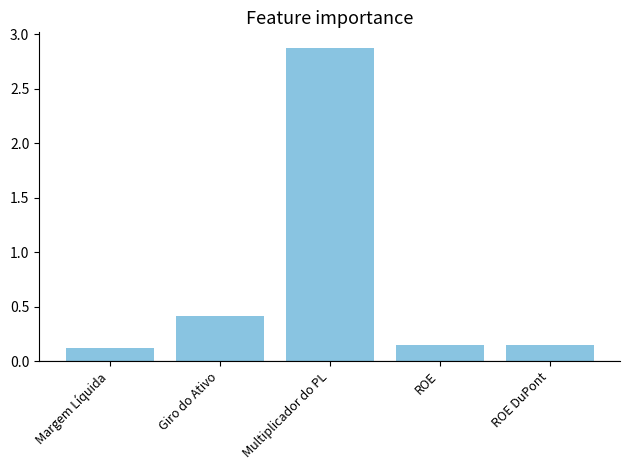

The value at Giro do Ativo is 0.4. True or false?

True